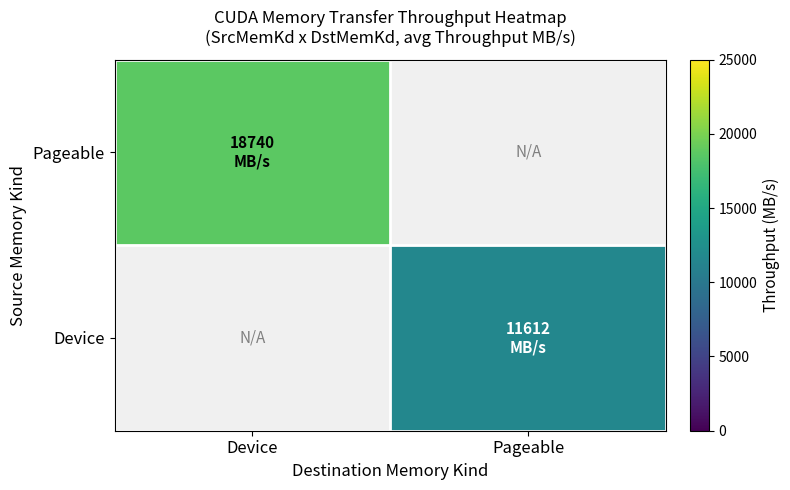

At how many categories does at least one series exceed 17947?

1